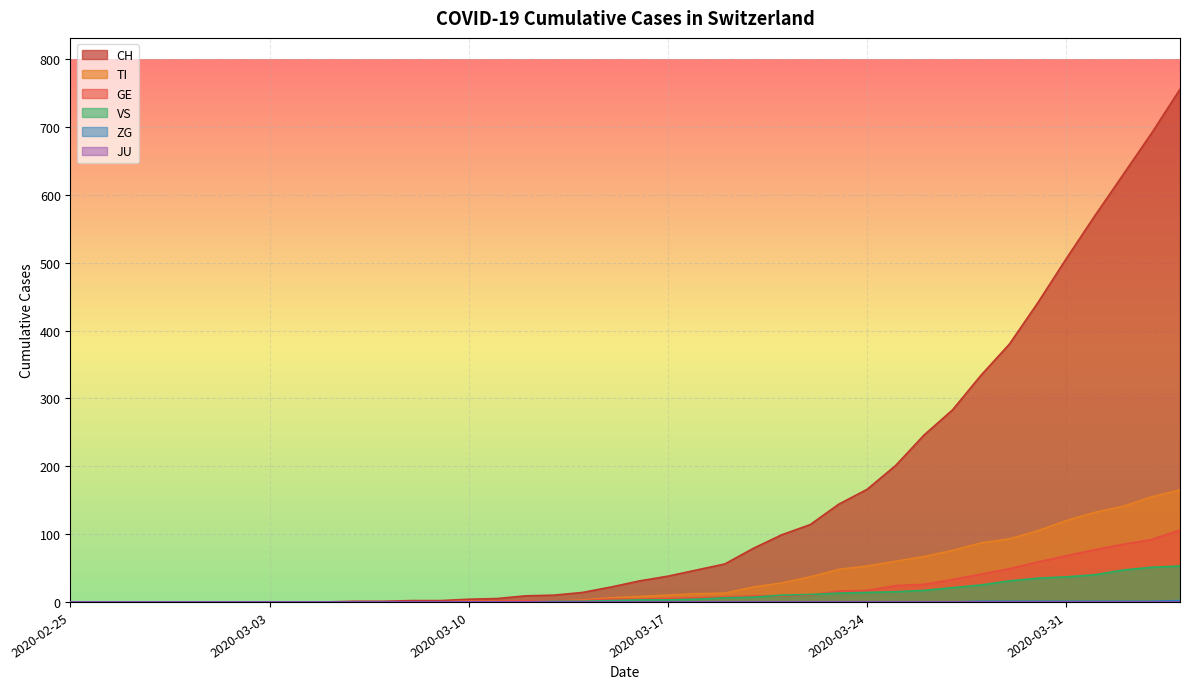

At which label does VS first exceed 3?

2020-03-18